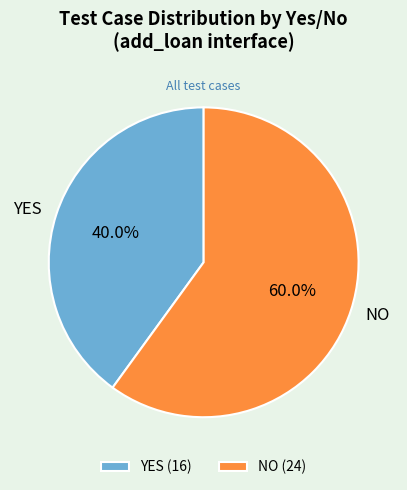

Between YES and NO, which is larger?

NO